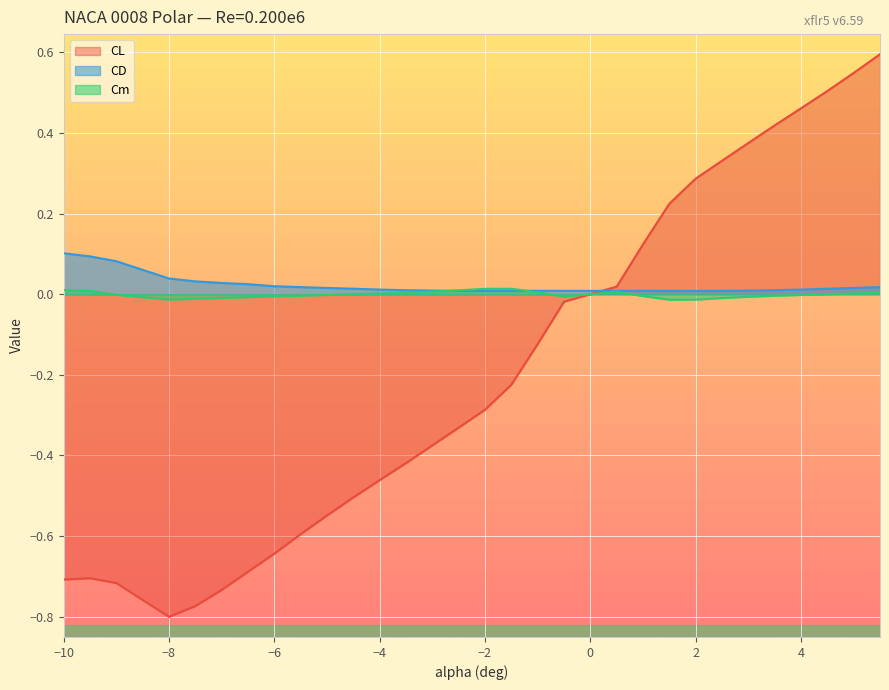

Reading left to right, list all the values displayed in this chart.

CL: -0.7	-0.7	-0.7	-0.8	-0.8	-0.7	-0.7	-0.6	-0.6	-0.5	-0.5	-0.5	-0.4	-0.4	-0.3	-0.3	-0.2	-0.1	-0.0	-0.0	0.0	0.1	0.2	0.3	0.3	0.4	0.4	0.5	0.5	0.5	0.6
CD: 0.1	0.1	0.1	0.0	0.0	0.0	0.0	0.0	0.0	0.0	0.0	0.0	0.0	0.0	0.0	0.0	0.0	0.0	0.0	0.0	0.0	0.0	0.0	0.0	0.0	0.0	0.0	0.0	0.0	0.0	0.0
Cm: 0.0	0.0	-0.0	-0.0	-0.0	-0.0	-0.0	-0.0	-0.0	-0.0	0.0	0.0	0.0	0.0	0.0	0.0	0.0	0.0	-0.0	0.0	0.0	-0.0	-0.0	-0.0	-0.0	-0.0	-0.0	-0.0	-0.0	0.0	0.0